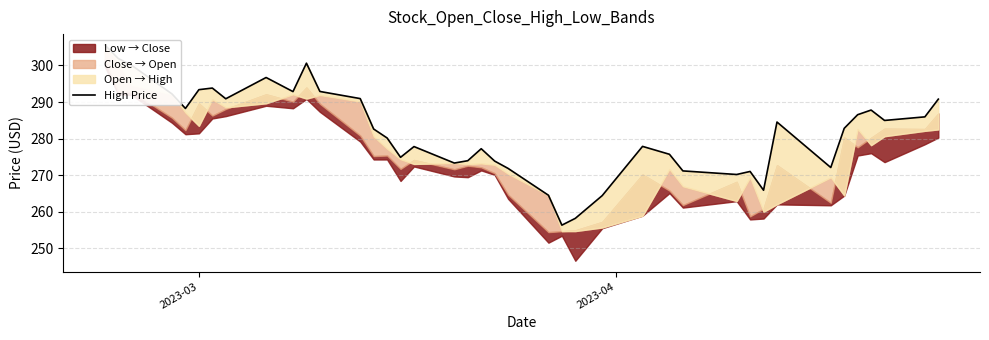

How many interior local valleys (lower than both neighbors) does the data have?

10